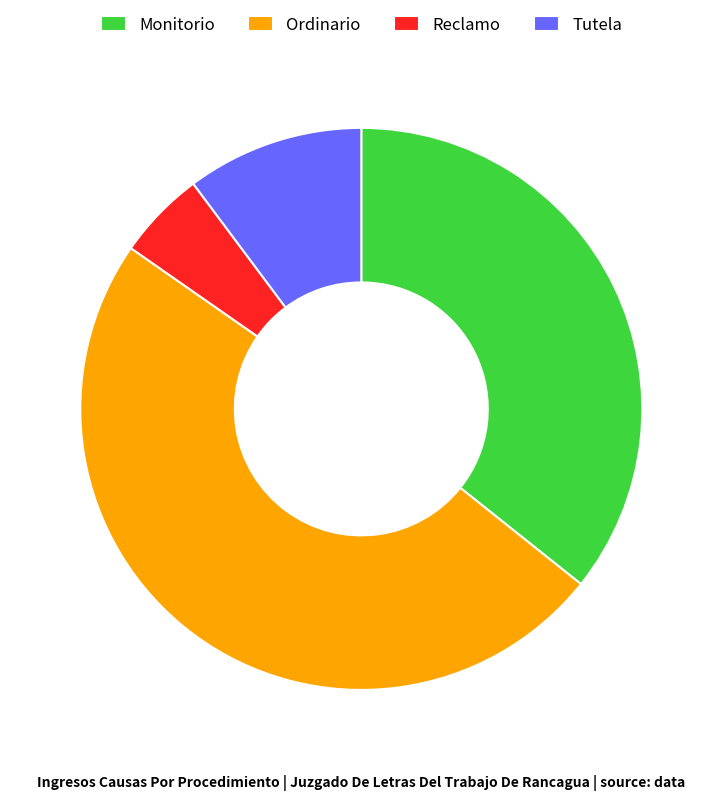

What is the largest slice in the pie chart?

Ordinario